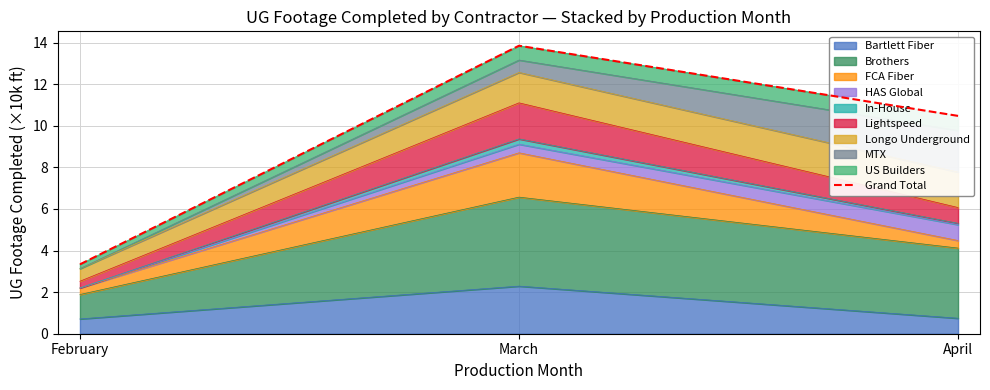

At which category does the chart reach its peak across all series?

March